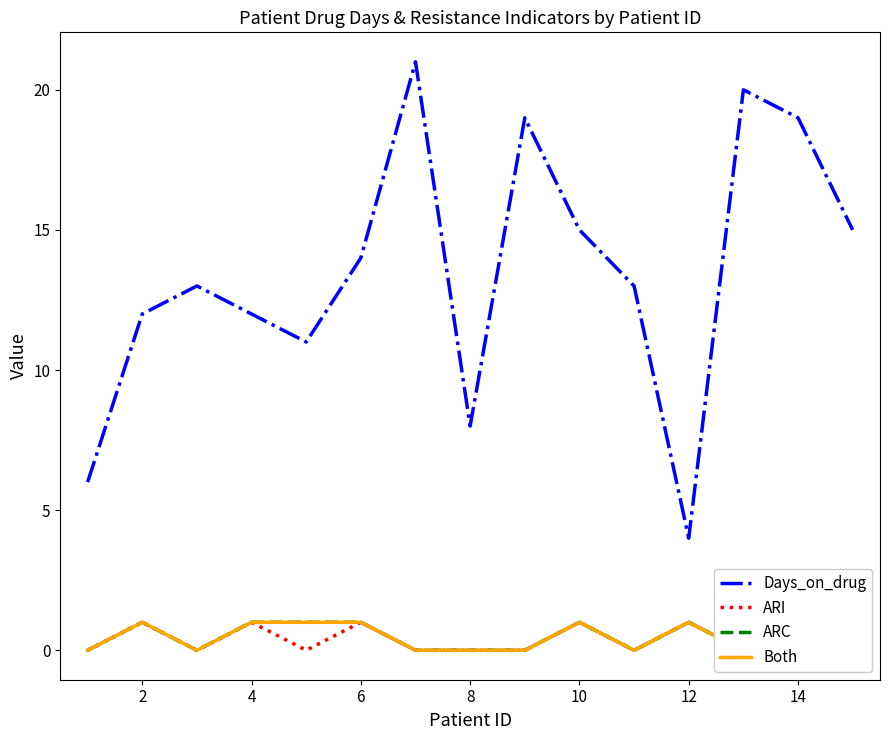

What is the greatest value displayed?

21